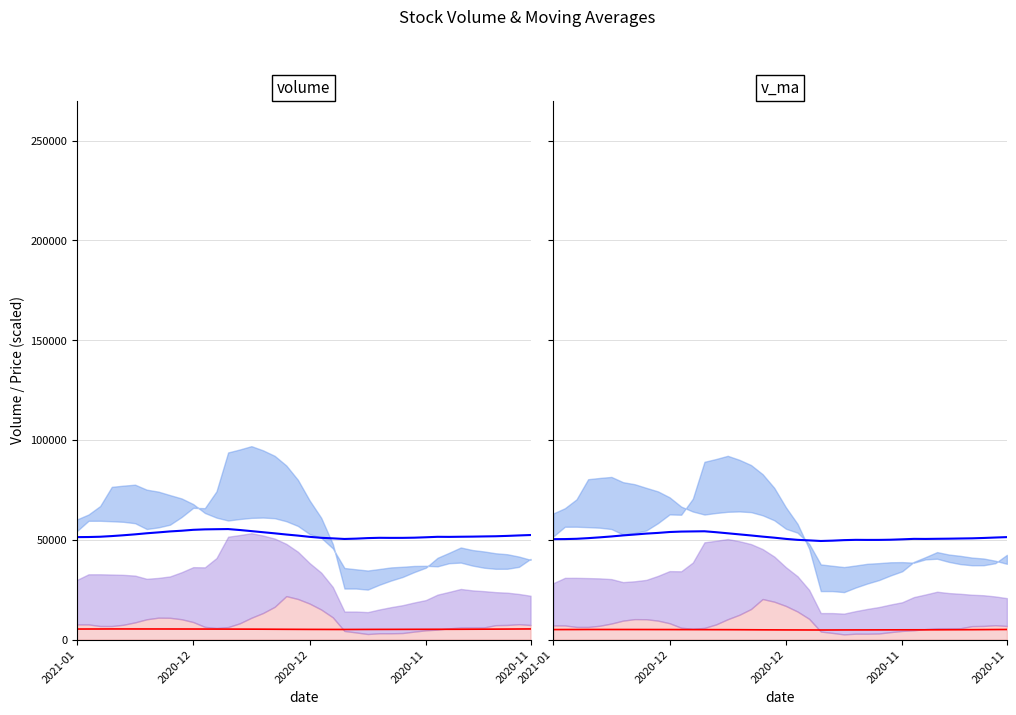

Count the number of data series in this chart.

2